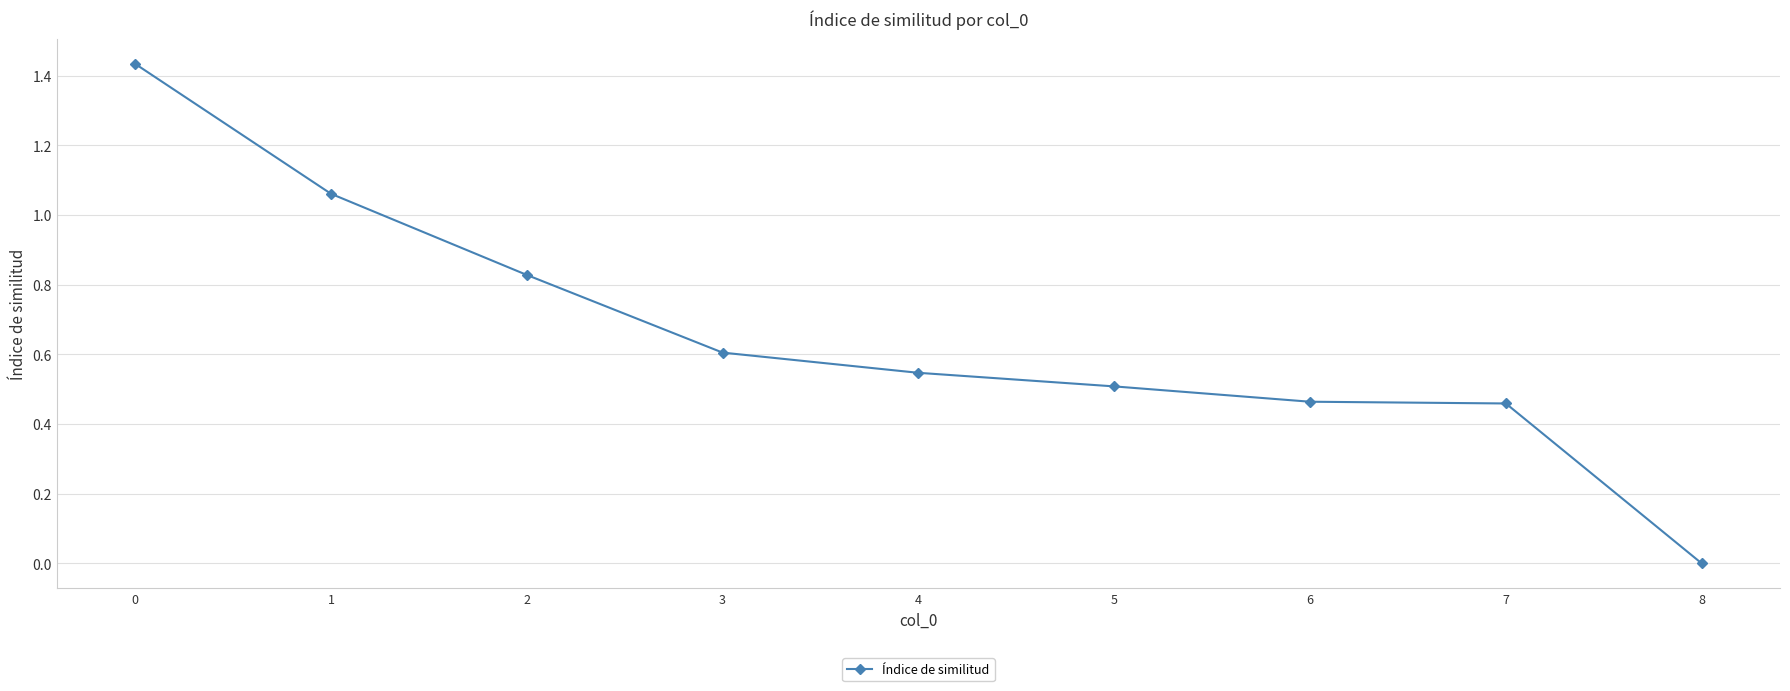

What is the change in value from 0 to 8?

-1.4